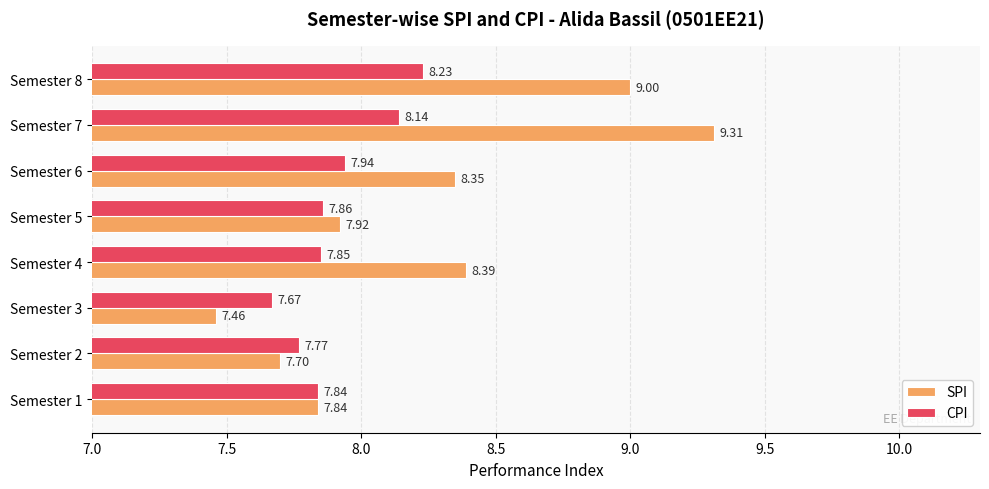

What is the difference between the maximum and second lowest values in the SPI series?

1.6